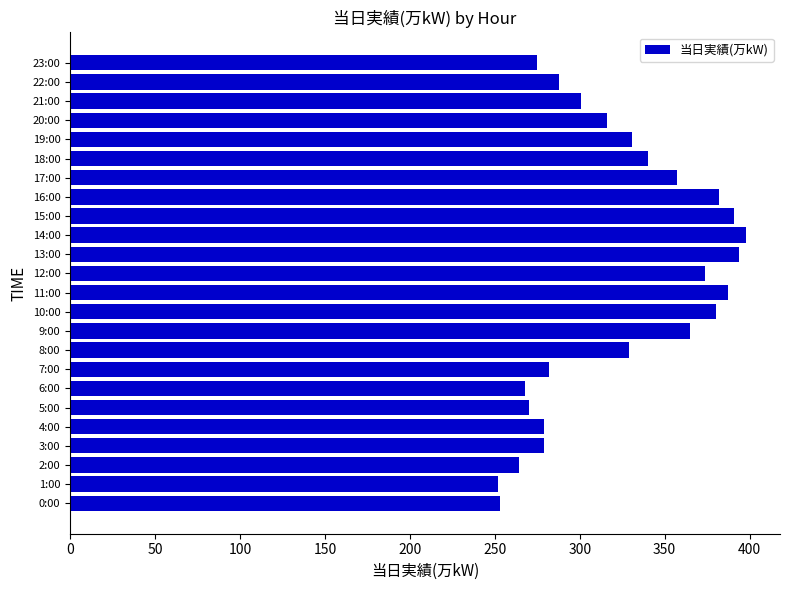

The value at 13:00 is 394. True or false?

True